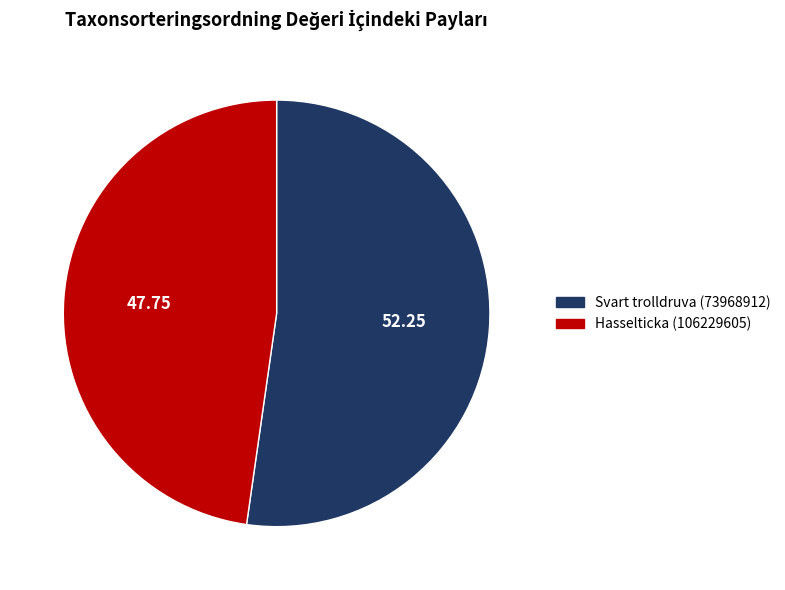

What is the majority slice?

Svart trolldruva (73968912)